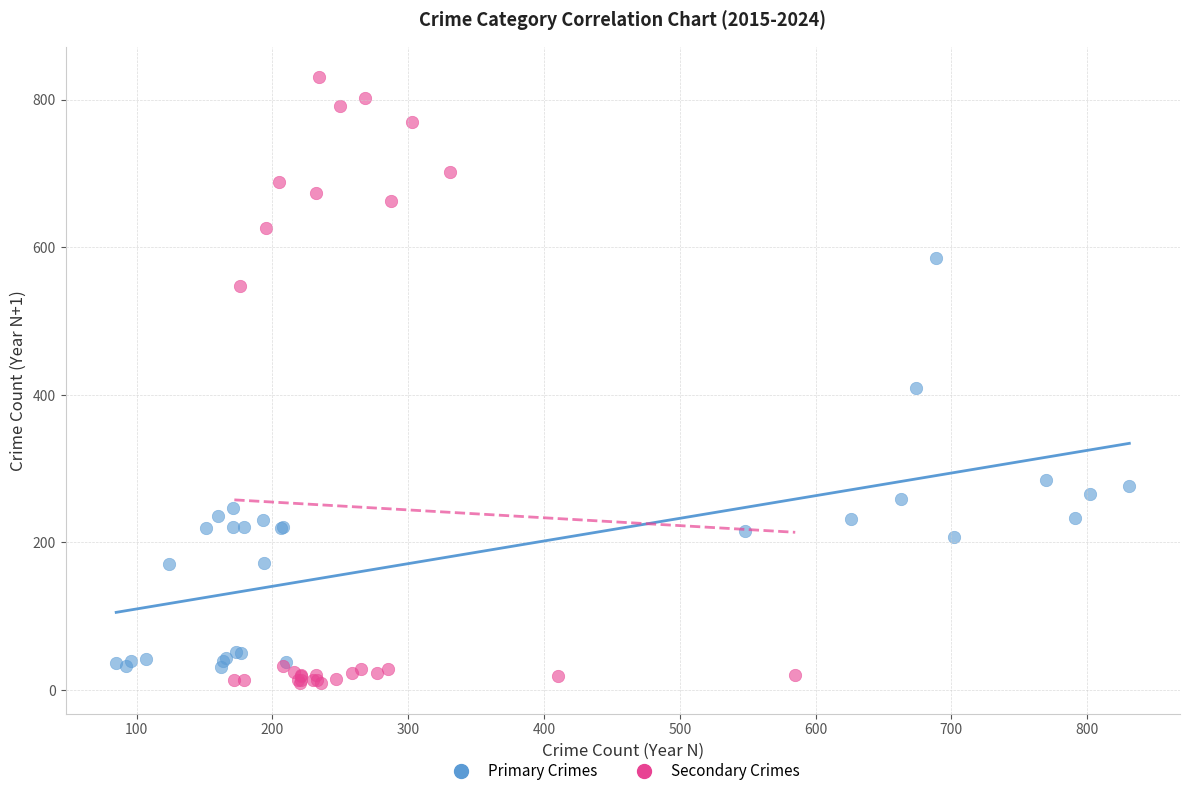

Which series reaches the maximum Y coordinate?

Secondary Crimes